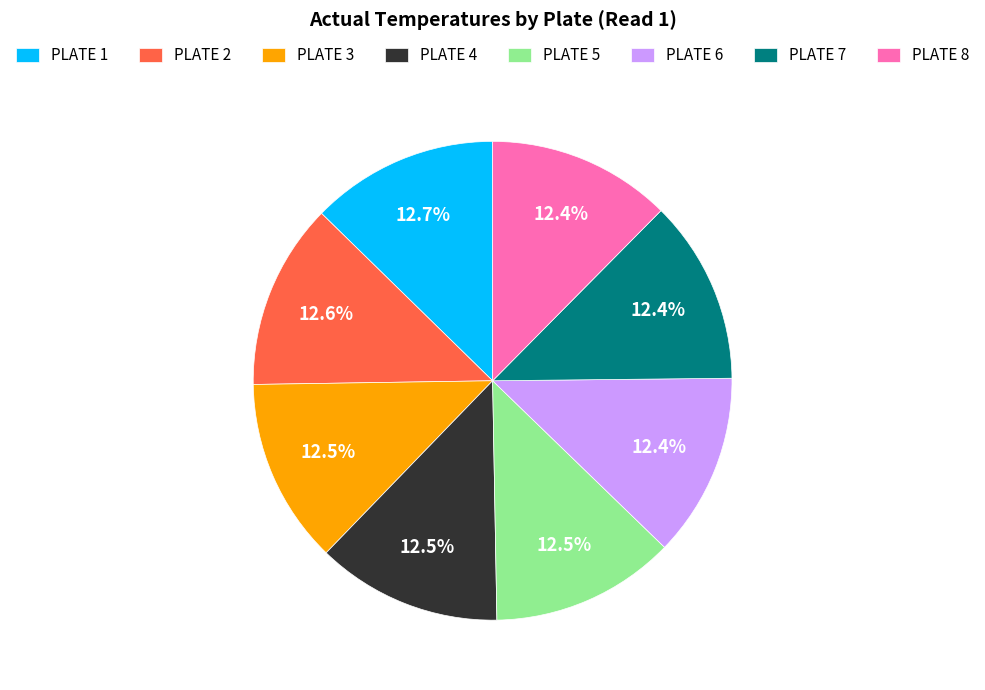

What is the ratio of the value at PLATE 7 to the value at PLATE 5?

1.0